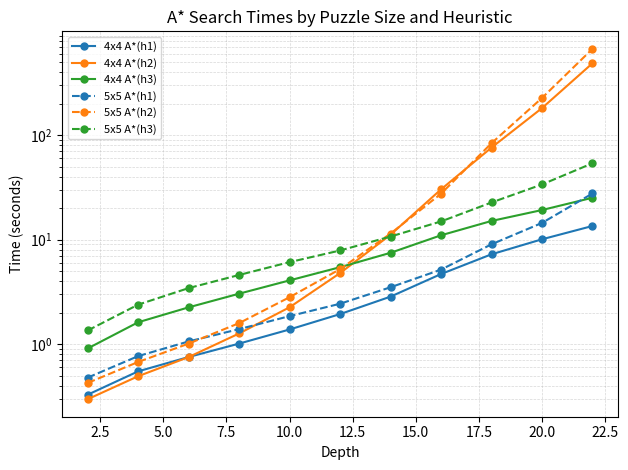

True or false: 4x4 A*(h1) and 5x5 A*(h1) intersect in this chart.

False